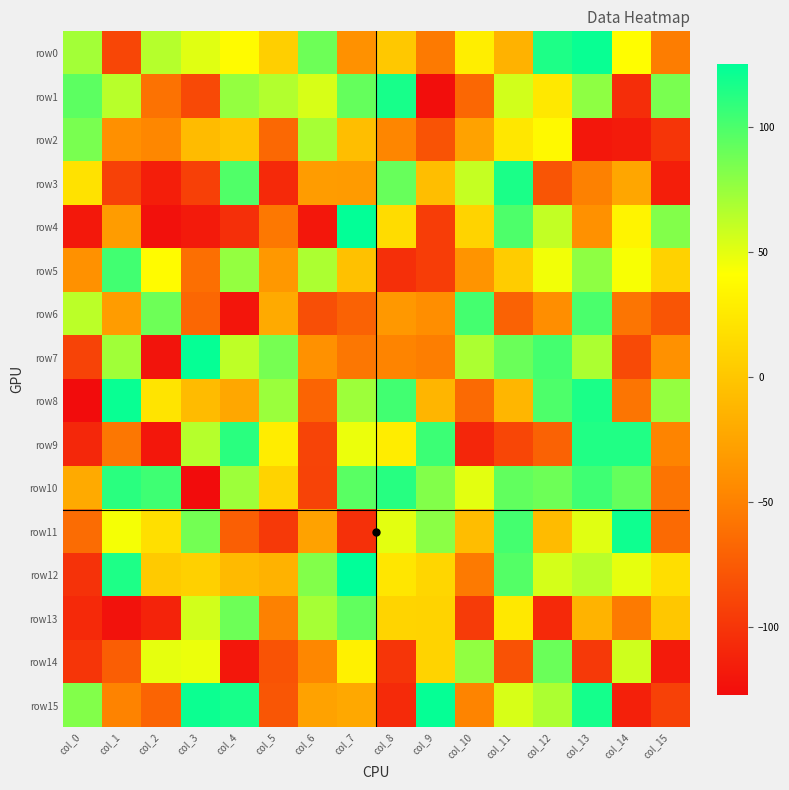

At how many categories does at least one series exceed 107?

10